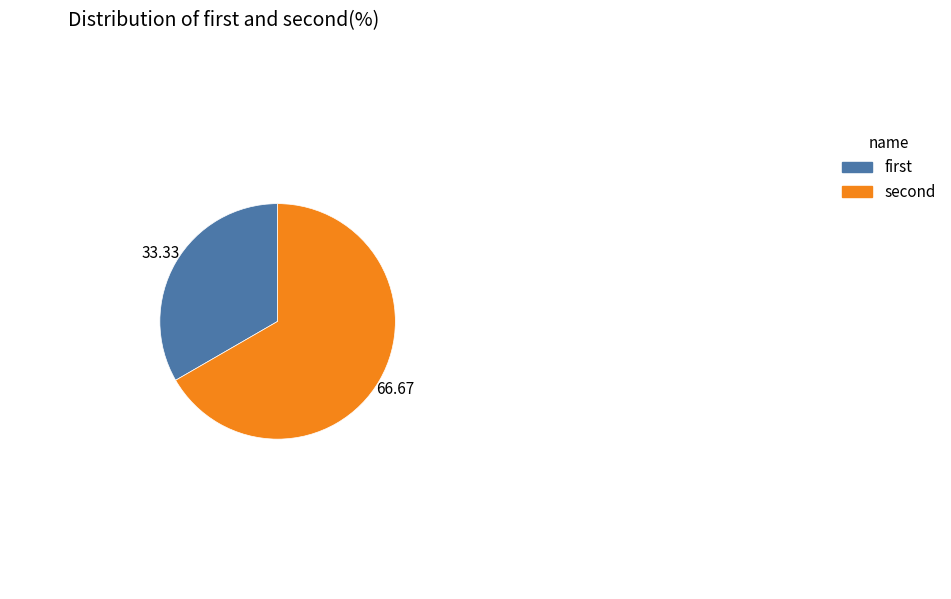

Is there any slice that represents more than half of the pie?

Yes